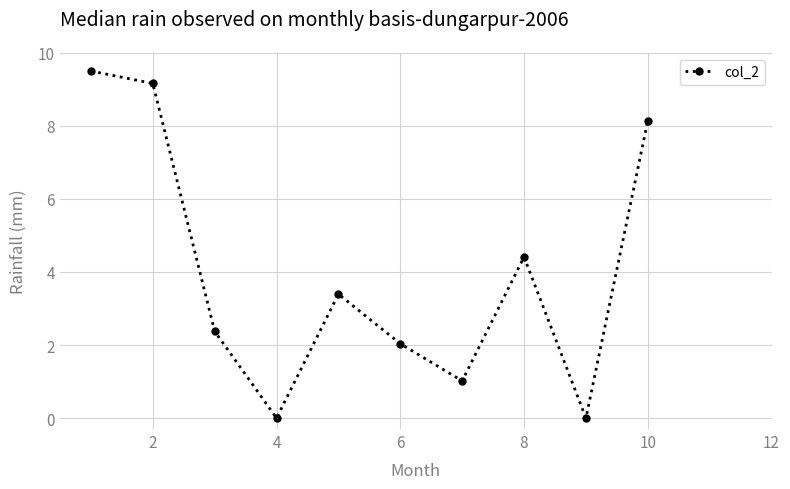

True or false: there are more than 0 points higher than both neighbors.

True